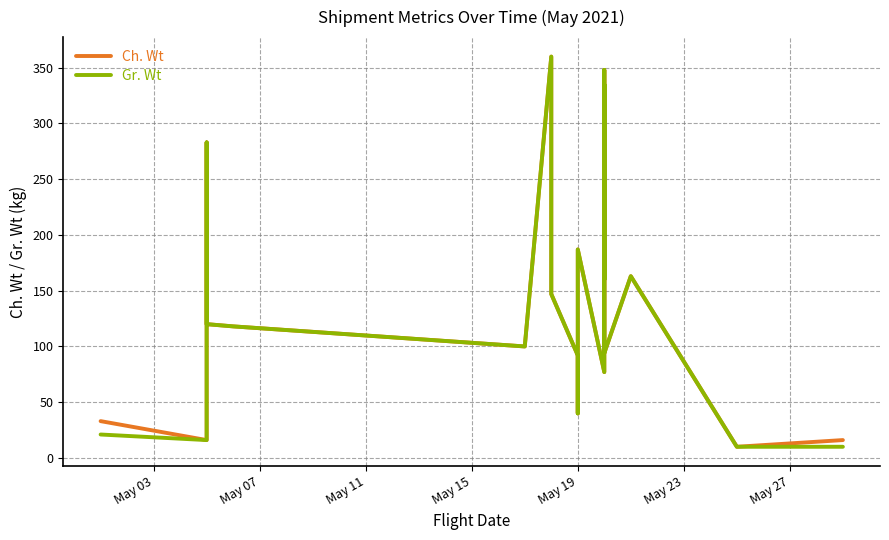

True or false: Gr. Wt and Ch. Wt cross at least once.

False